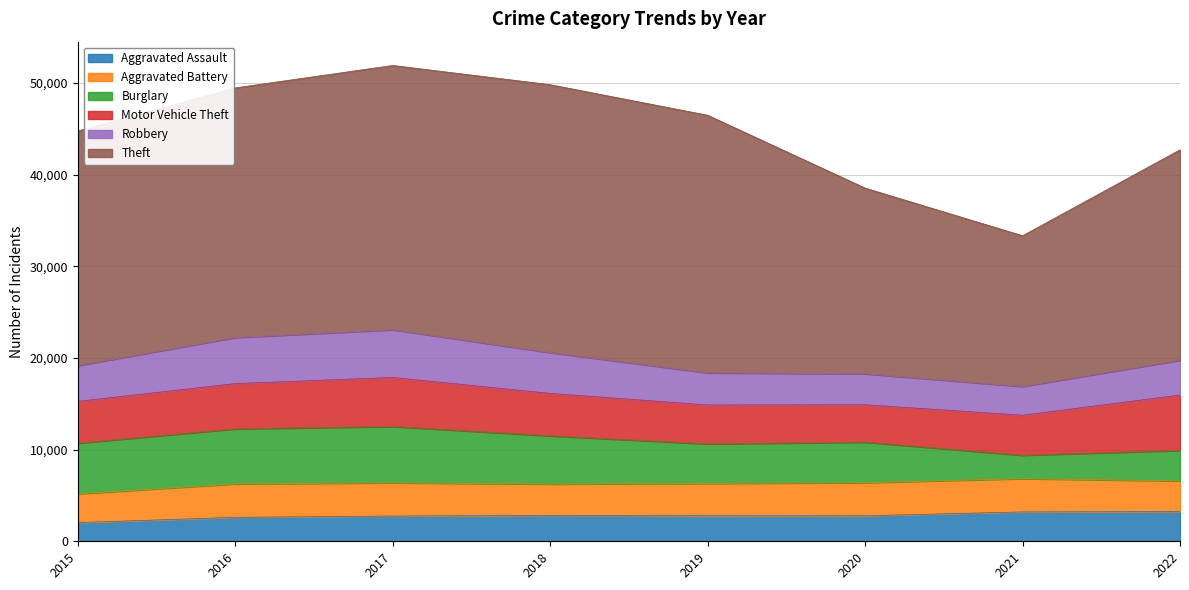

What is the difference between the highest and lowest values at 2020?

17489